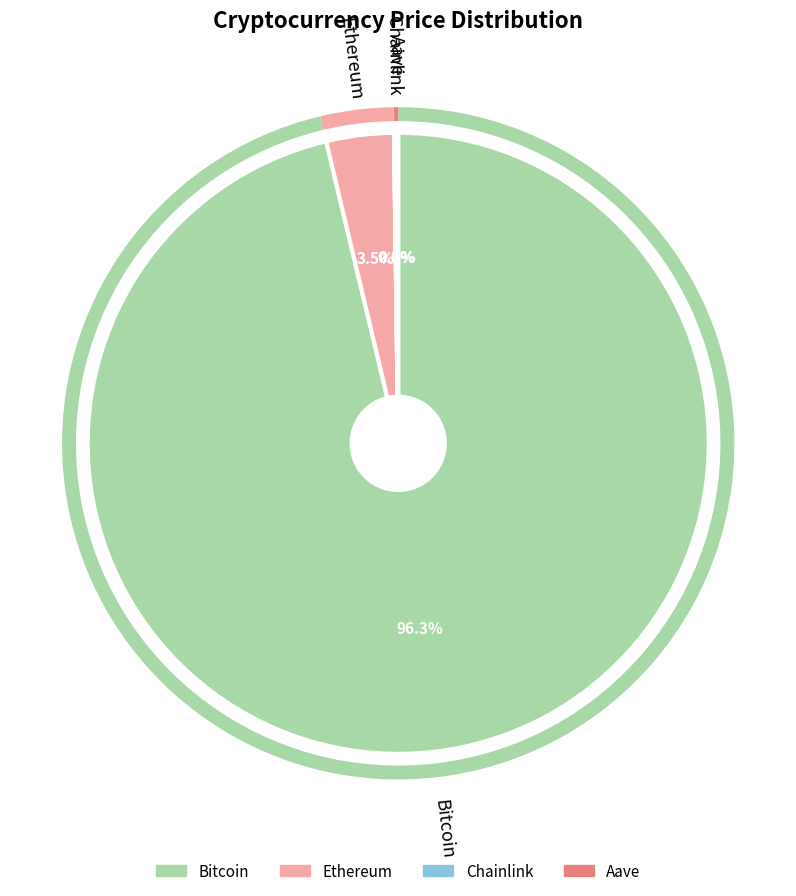

True or false: Bitcoin accounts for 96% of the total.

True